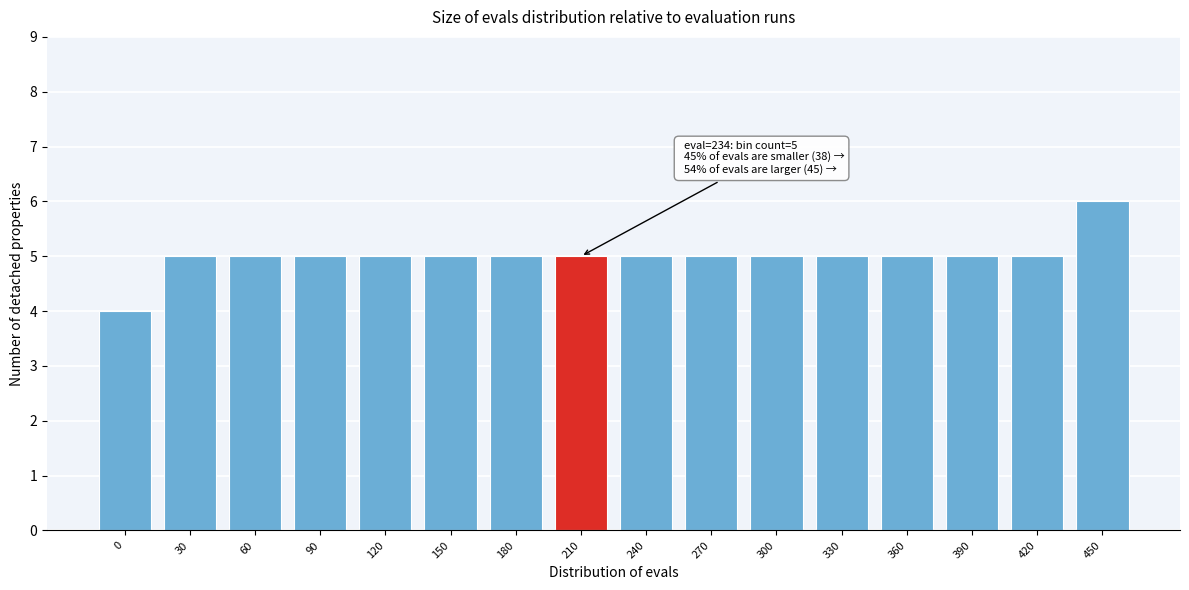

Reading left to right, extract all data points from this chart.

4	5	5	5	5	5	5	5	5	5	5	5	5	5	5	6